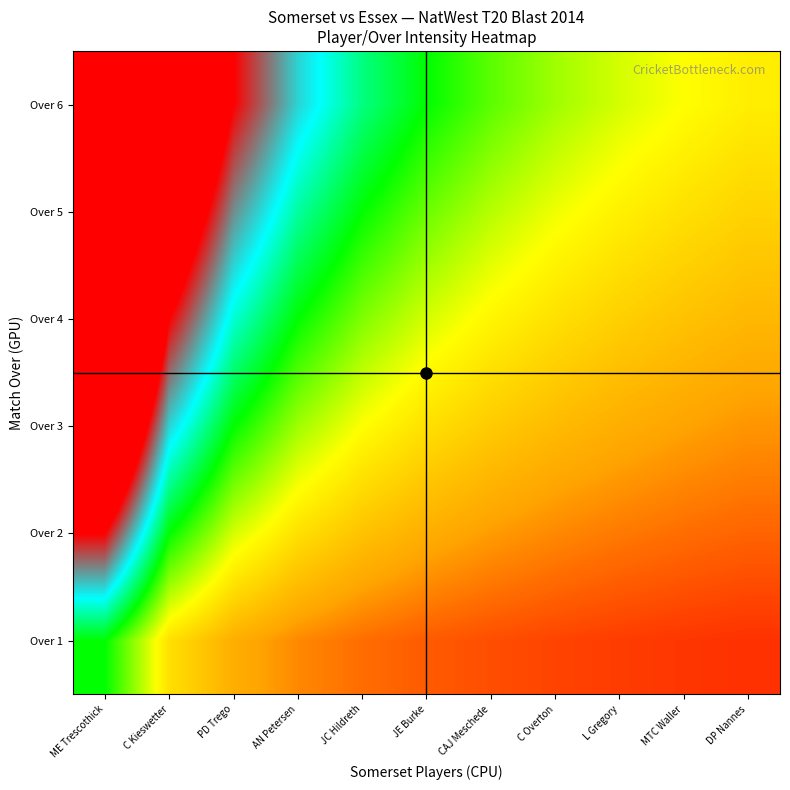

At how many categories does at least one series exceed 2?

2